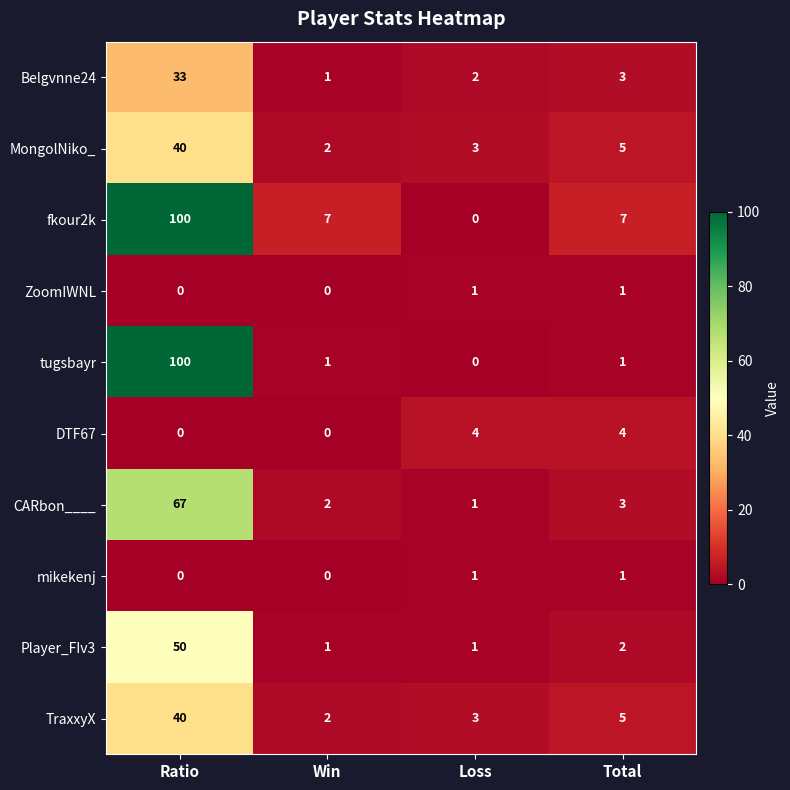

What is the total value across all series at Ratio?

430